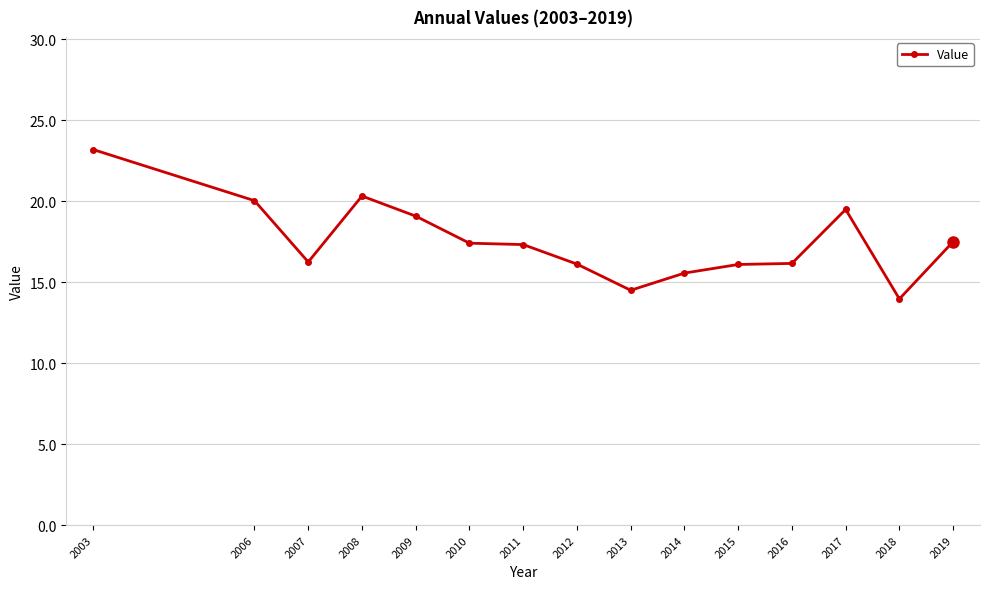

What is the smallest value displayed?

14.0